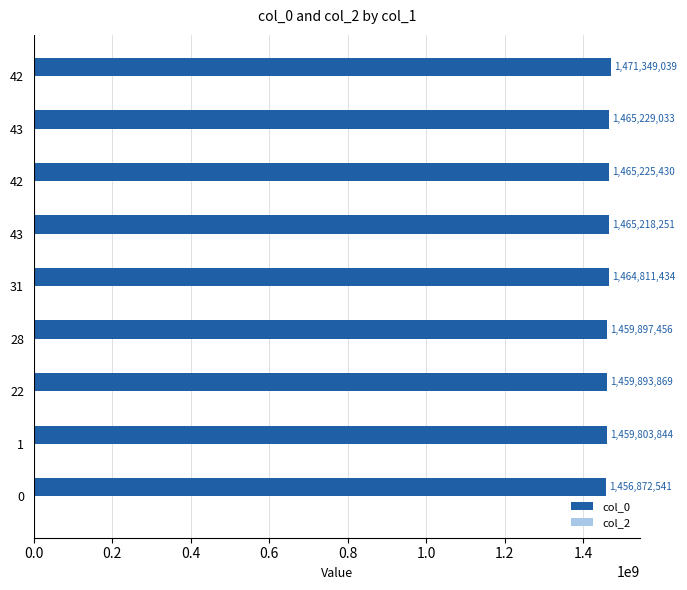

How many data points does each series have?

9